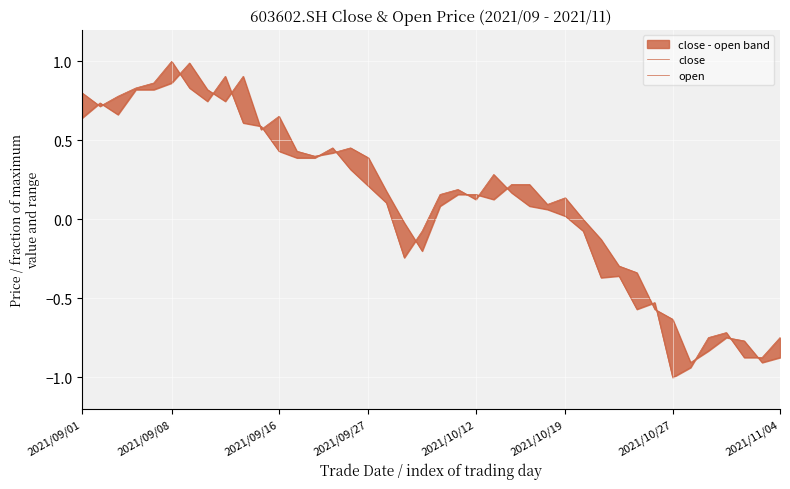

What is the difference between the open values at 16 and 25?

0.2